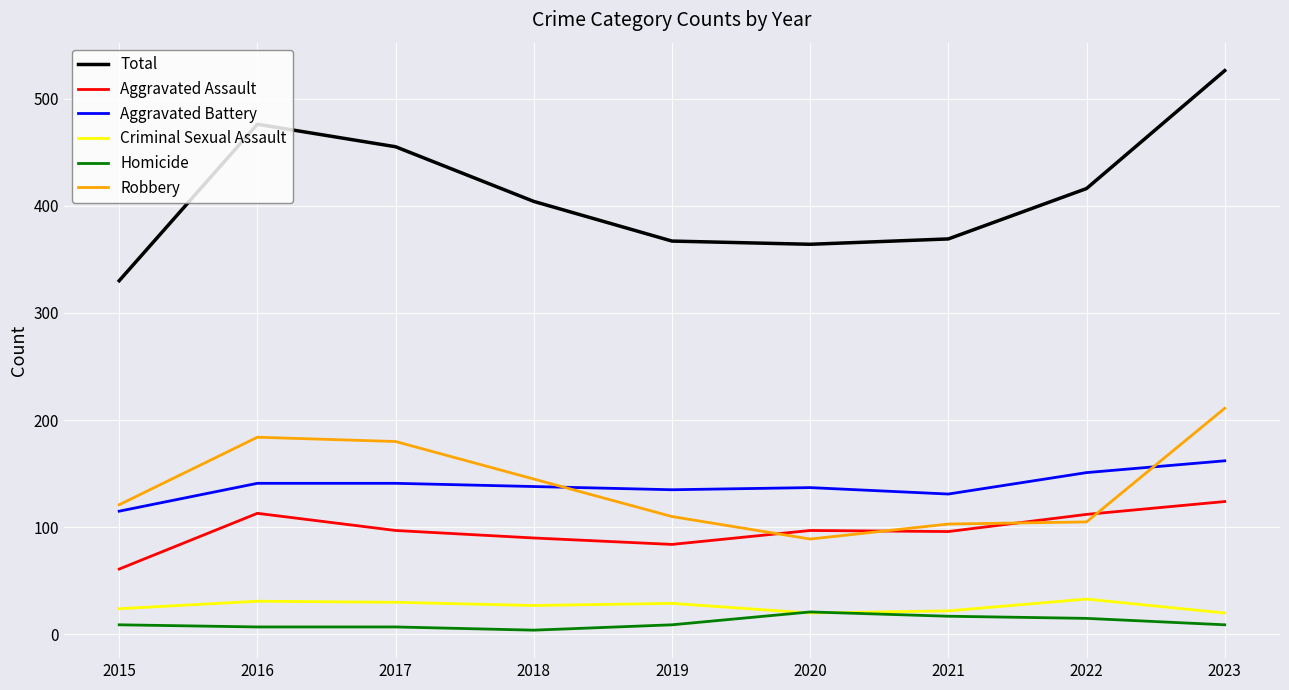

At which label does Total first exceed 404?

2016